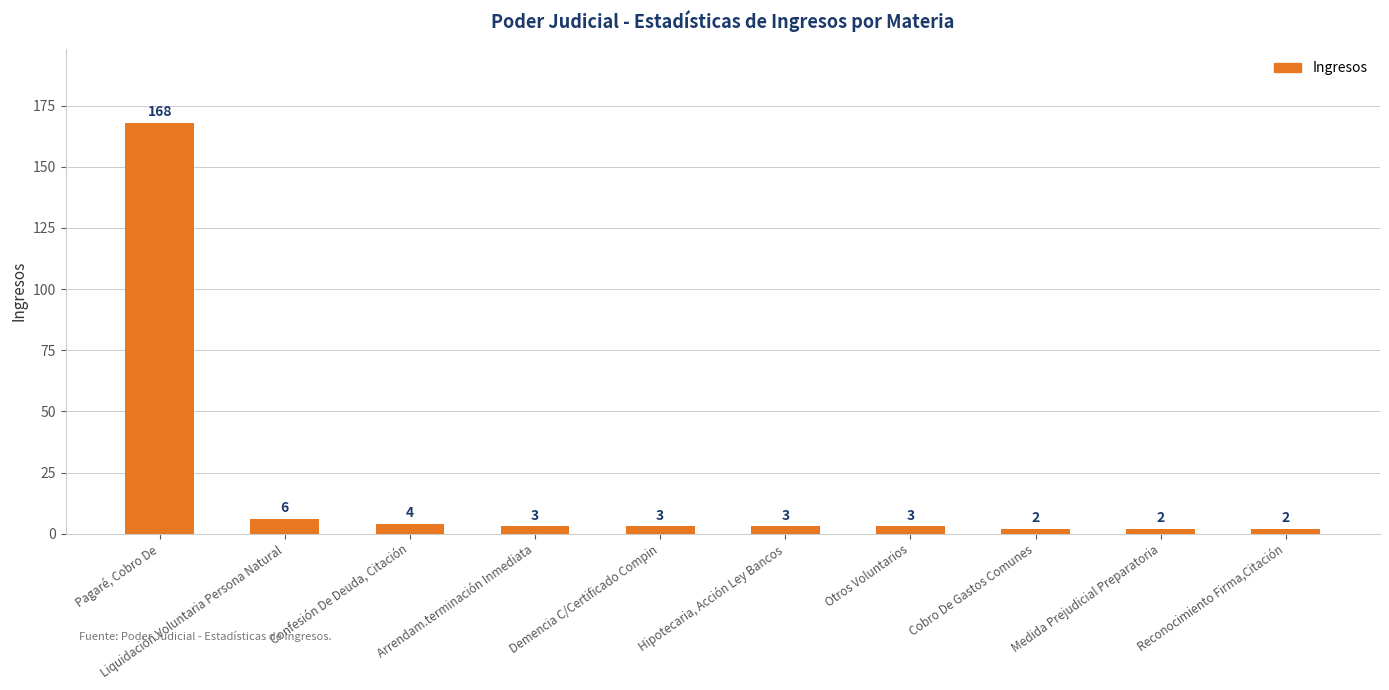

What is the difference between the second highest and minimum values?

4